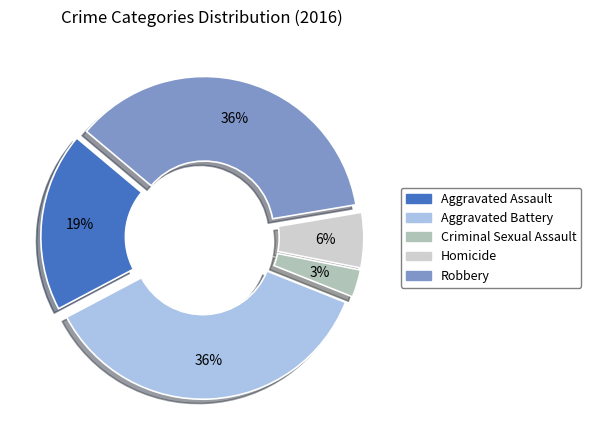

Which category has the smallest portion of the pie?

Criminal Sexual Assault